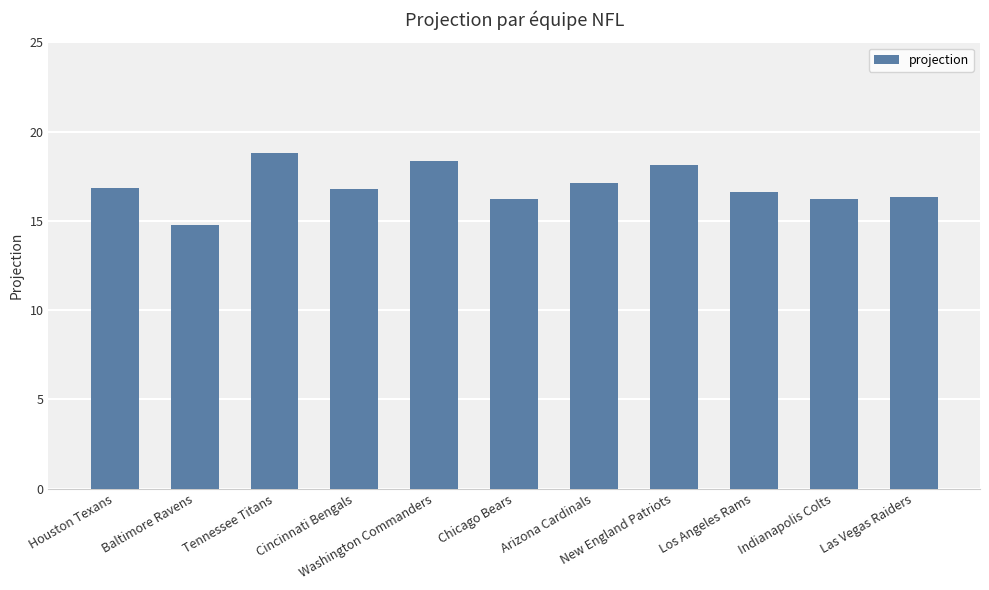

What is the change in value from Houston Texans to Tennessee Titans?

+2.0